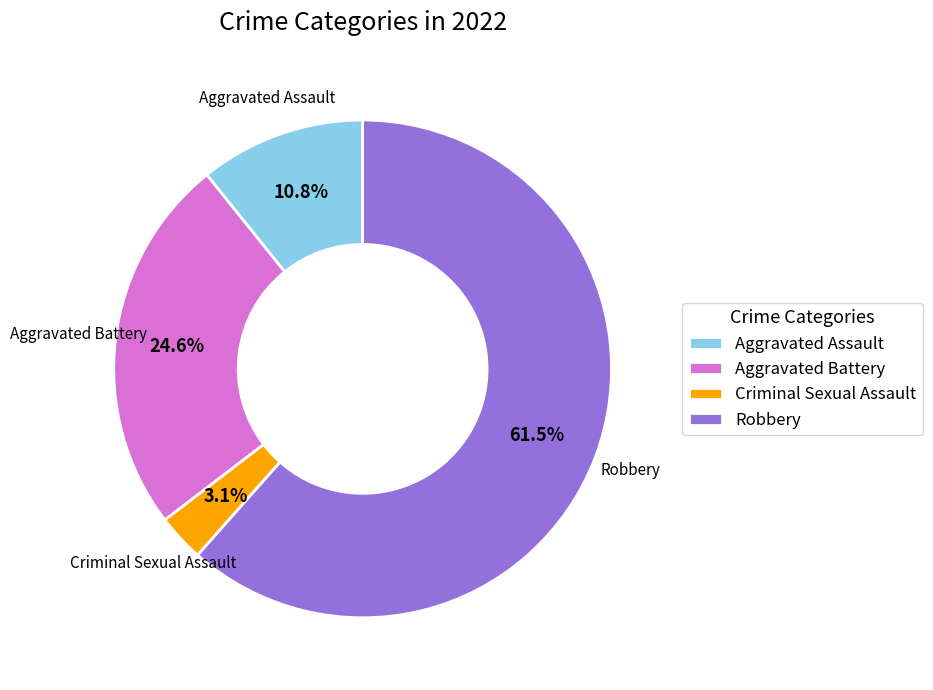

Is it true that Robbery is 51% of the pie?

False